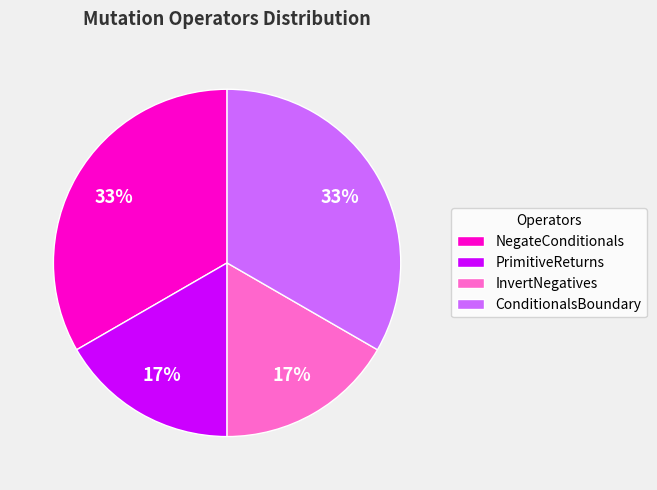

How many slices are in this pie chart?

4